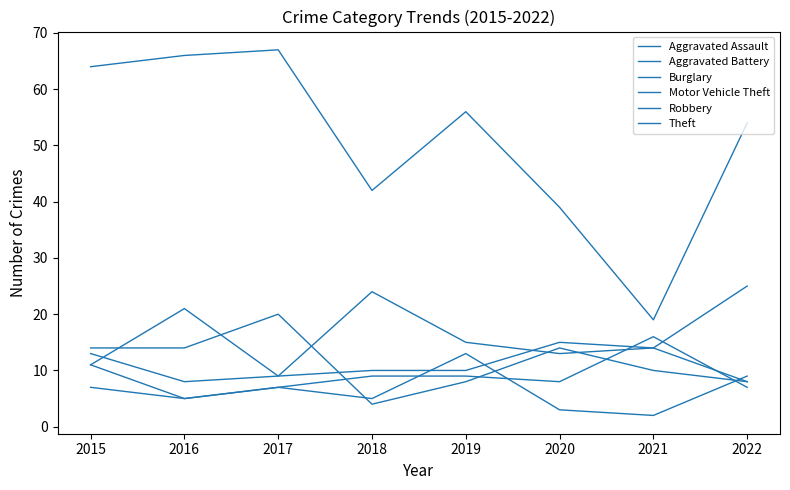

At which label is Aggravated Assault closest to 10?

2018